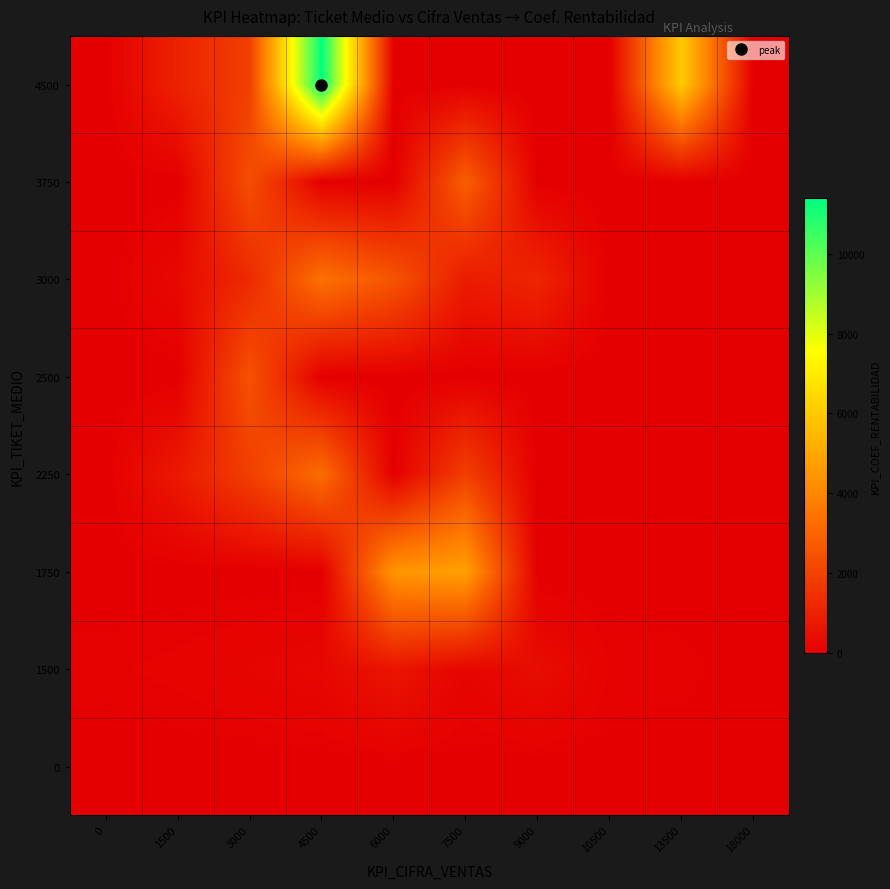

Count the number of categories in the chart.

10